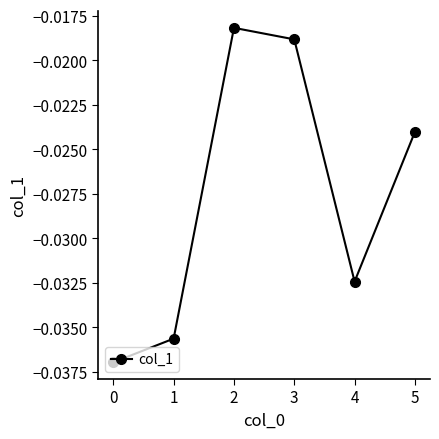

Between 4 and 1, which is larger?

4